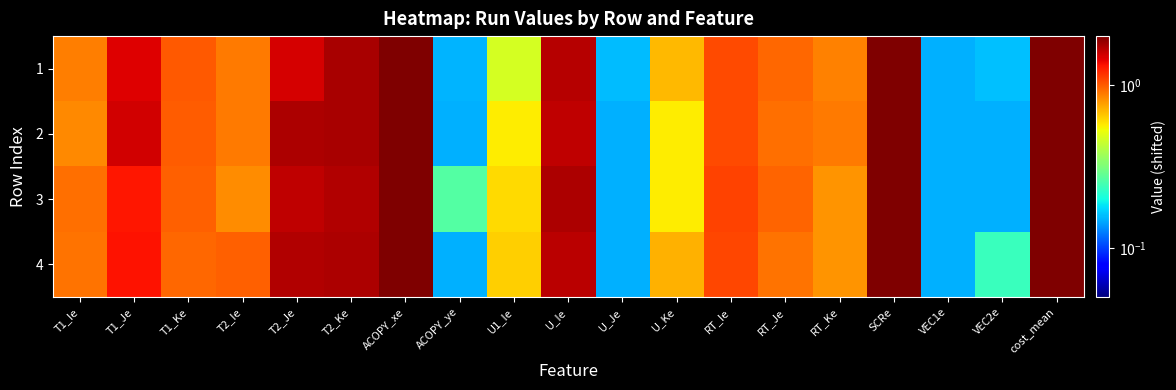

What is the difference between the highest and lowest values at U_Ke?

0.1